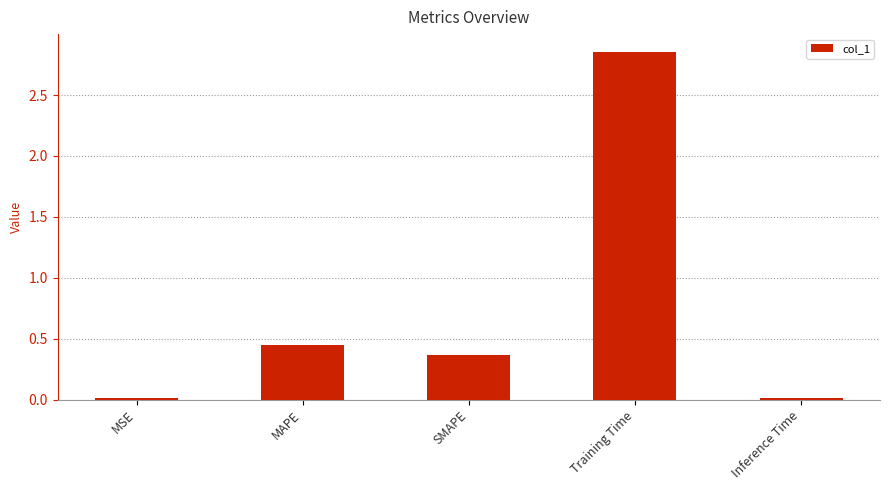

Where is the data nearest to the value 1?

MAPE